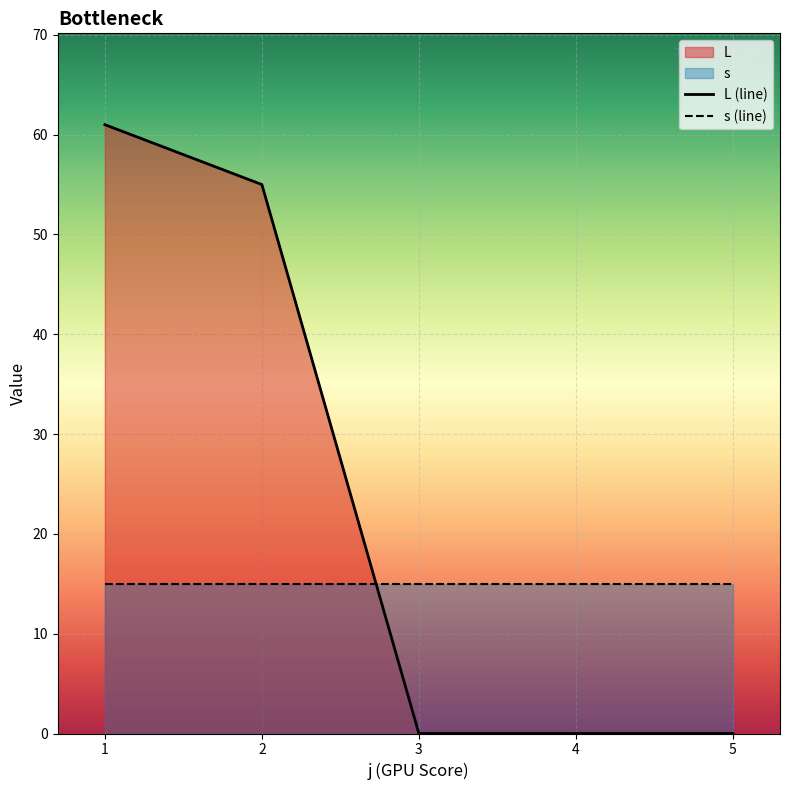

The value of L (line) at 3 is -34. True or false?

False